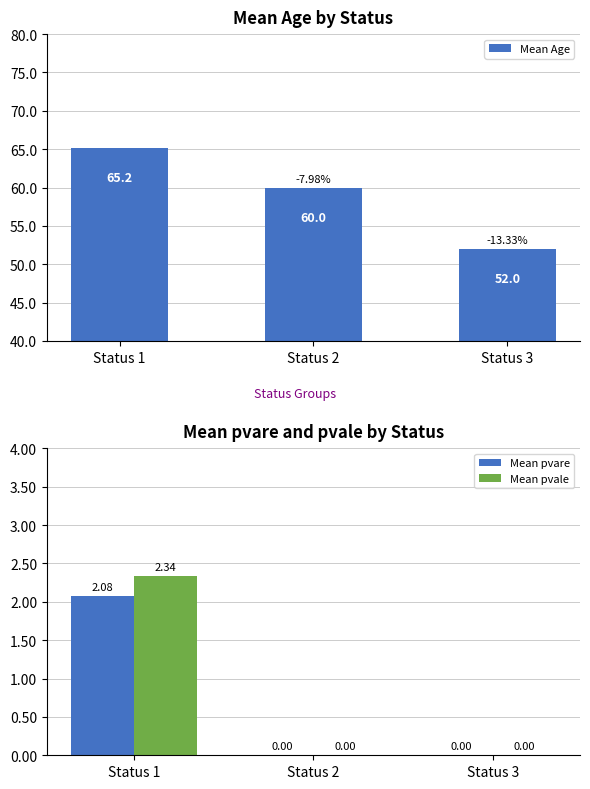

The value of Mean Age at Status 2 is 103.2. True or false?

False